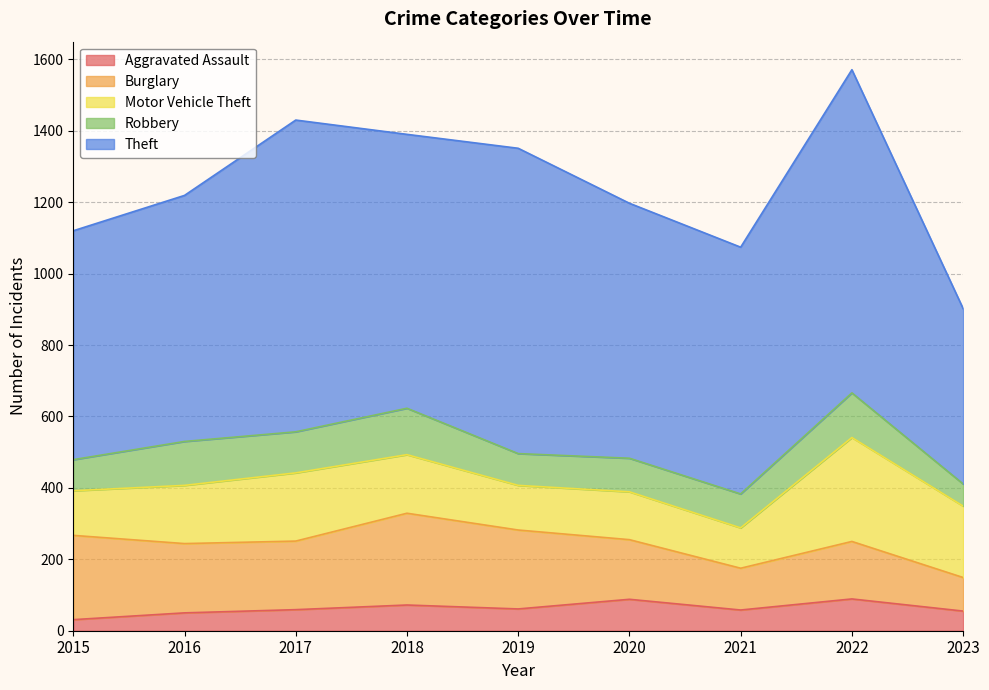

Where is the first local minimum for Robbery?

2017